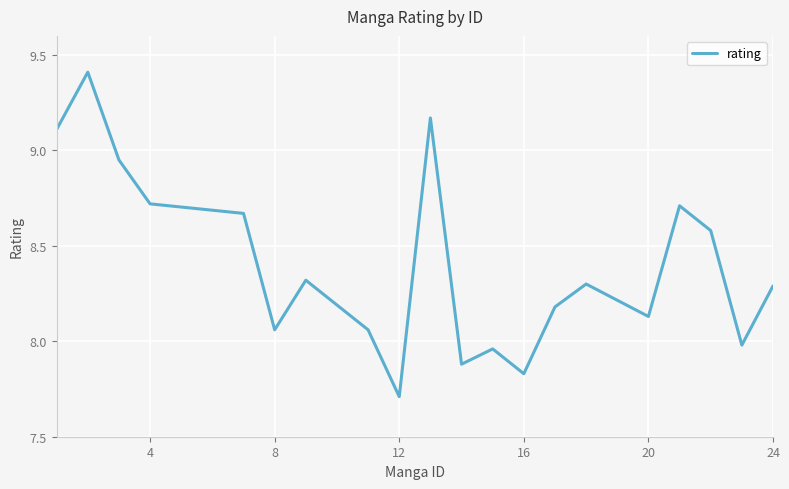

What is the difference between the second highest and minimum values?

1.5